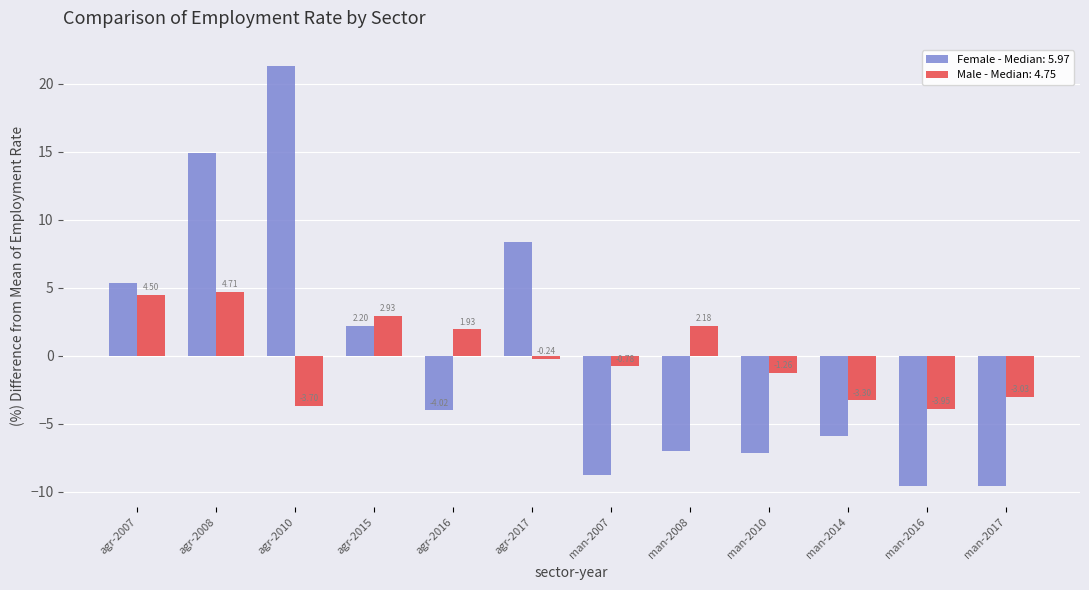

Is the value of Male - Median: 4.75 at agr-2017 greater than the value of Female - Median: 5.97 at agr-2010?

No